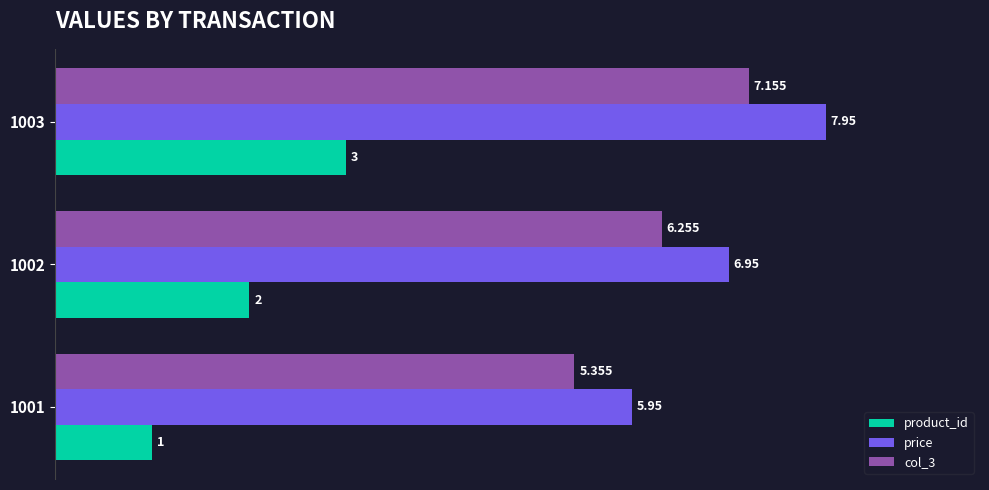

Which series has the largest total across all categories?

price